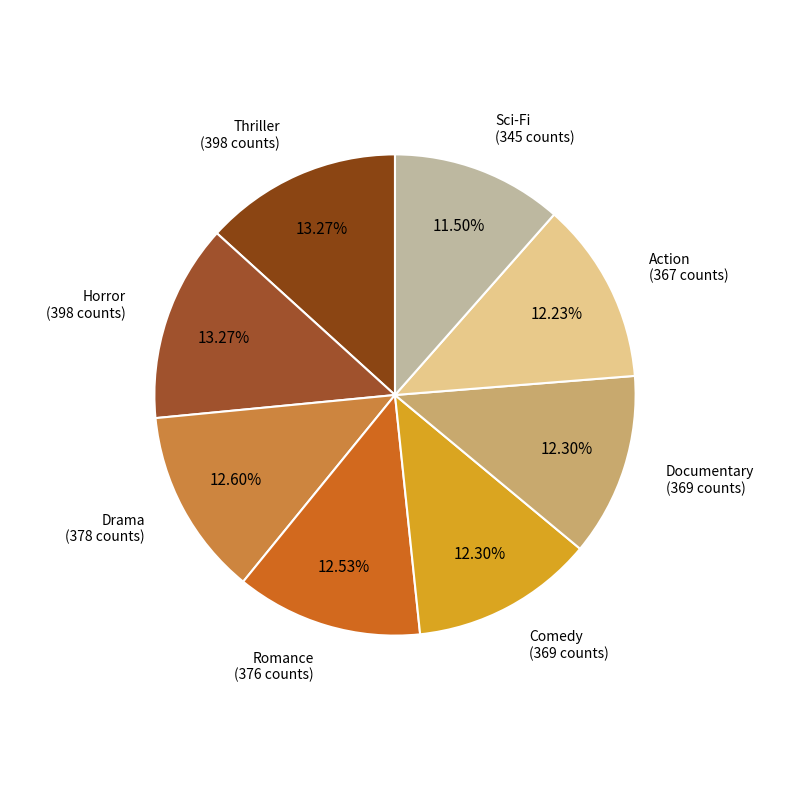

How many segments does this pie chart have?

8